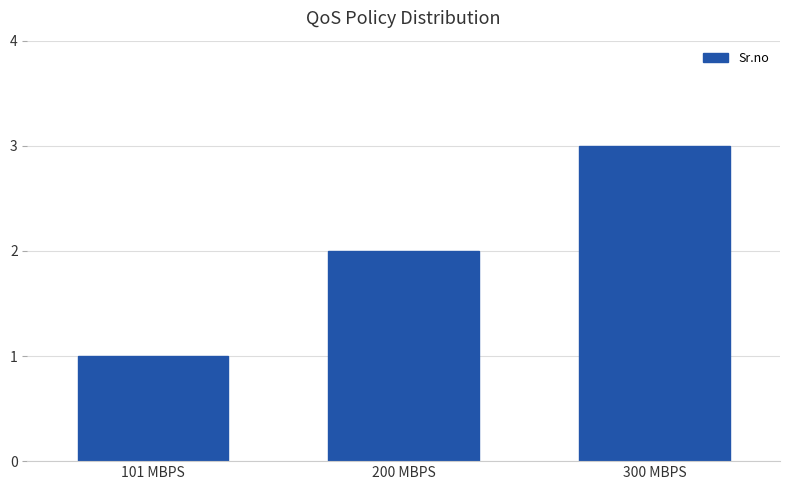

Reading right to left, transcribe all the data shown in this chart.

3	2	1